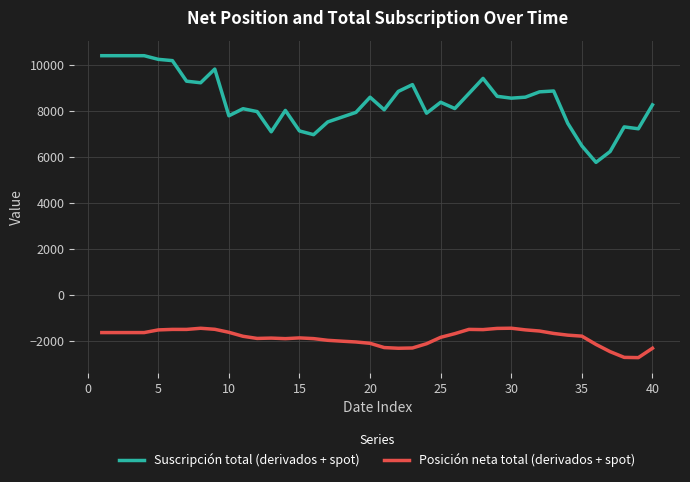

Rank the series by their maximum value, from lowest to highest.

Posición neta total (derivados + spot), Suscripción total (derivados + spot)